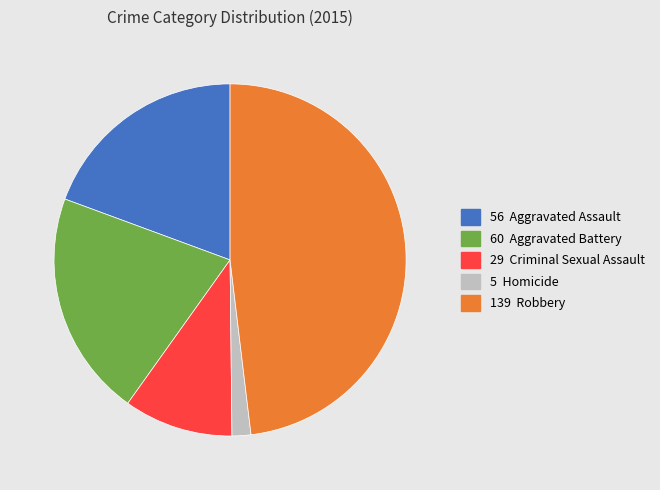

How many slices are in this pie chart?

5